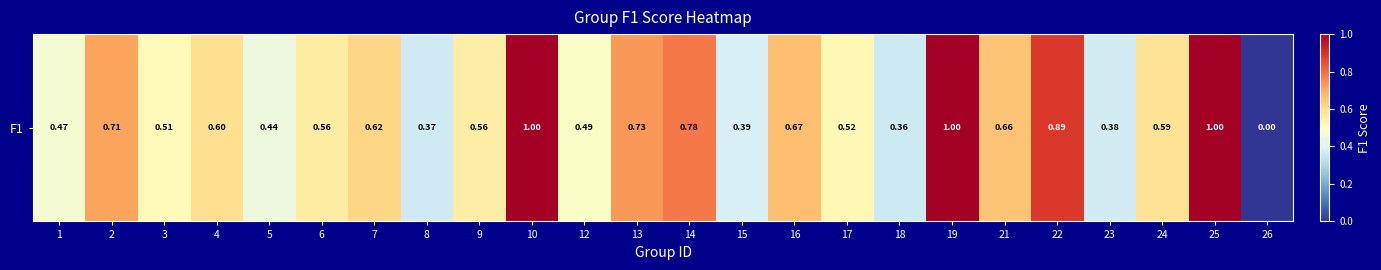

Reading right to left, what are all the values shown in this chart?

0.0	1.0	0.6	0.4	0.9	0.7	1.0	0.4	0.5	0.7	0.4	0.8	0.7	0.5	1.0	0.6	0.4	0.6	0.6	0.4	0.6	0.5	0.7	0.5